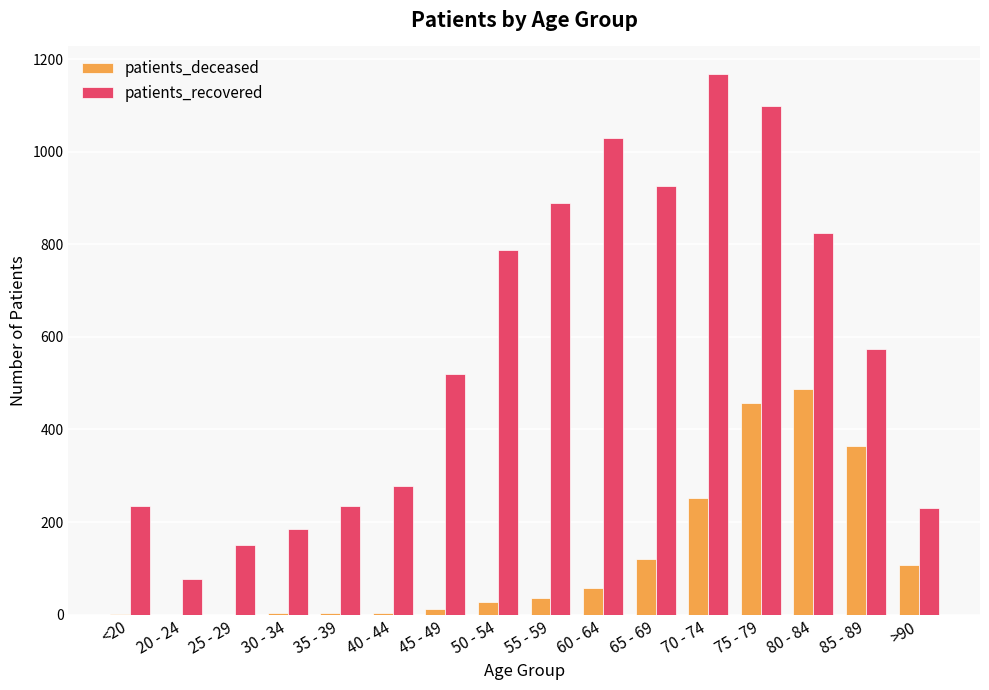

How many distinct data groups are displayed?

2